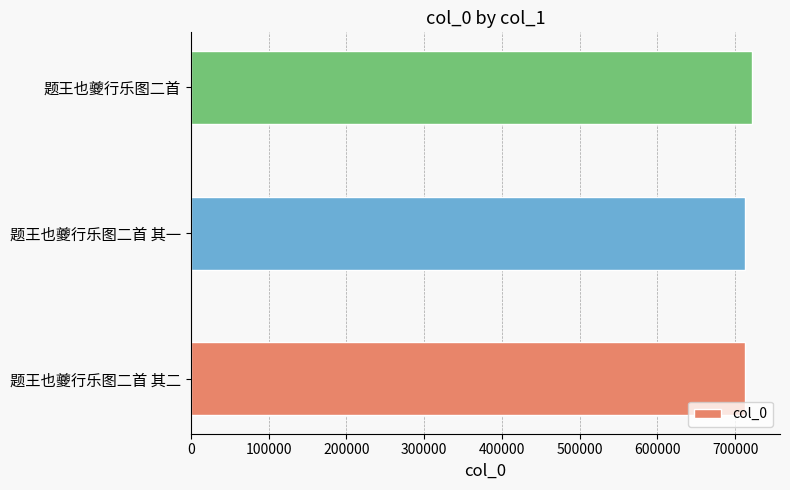

What is the average value?

715862